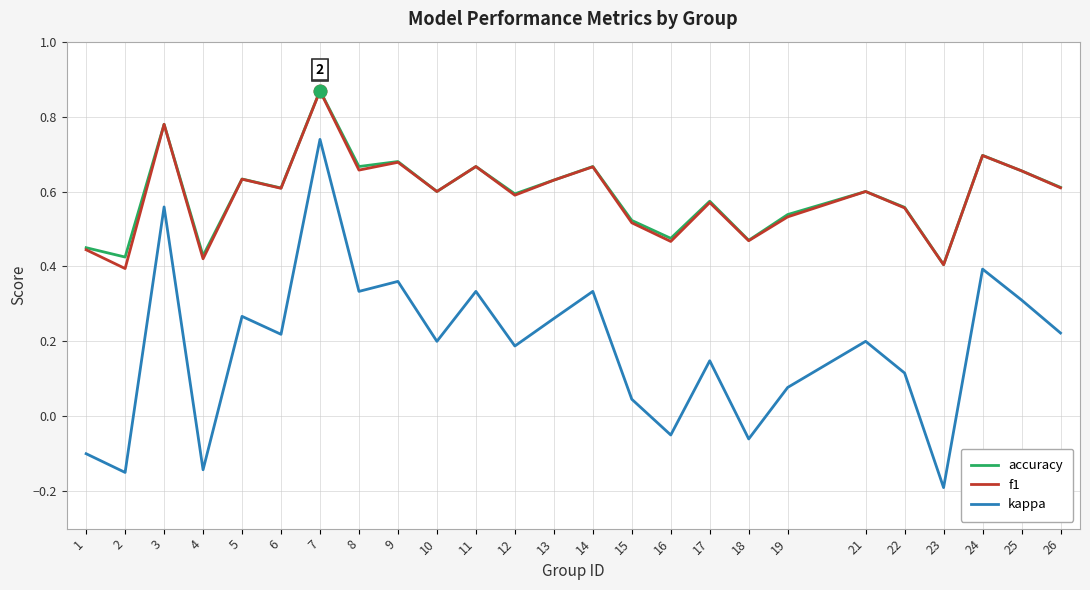

Where is the first local minimum for kappa?

2